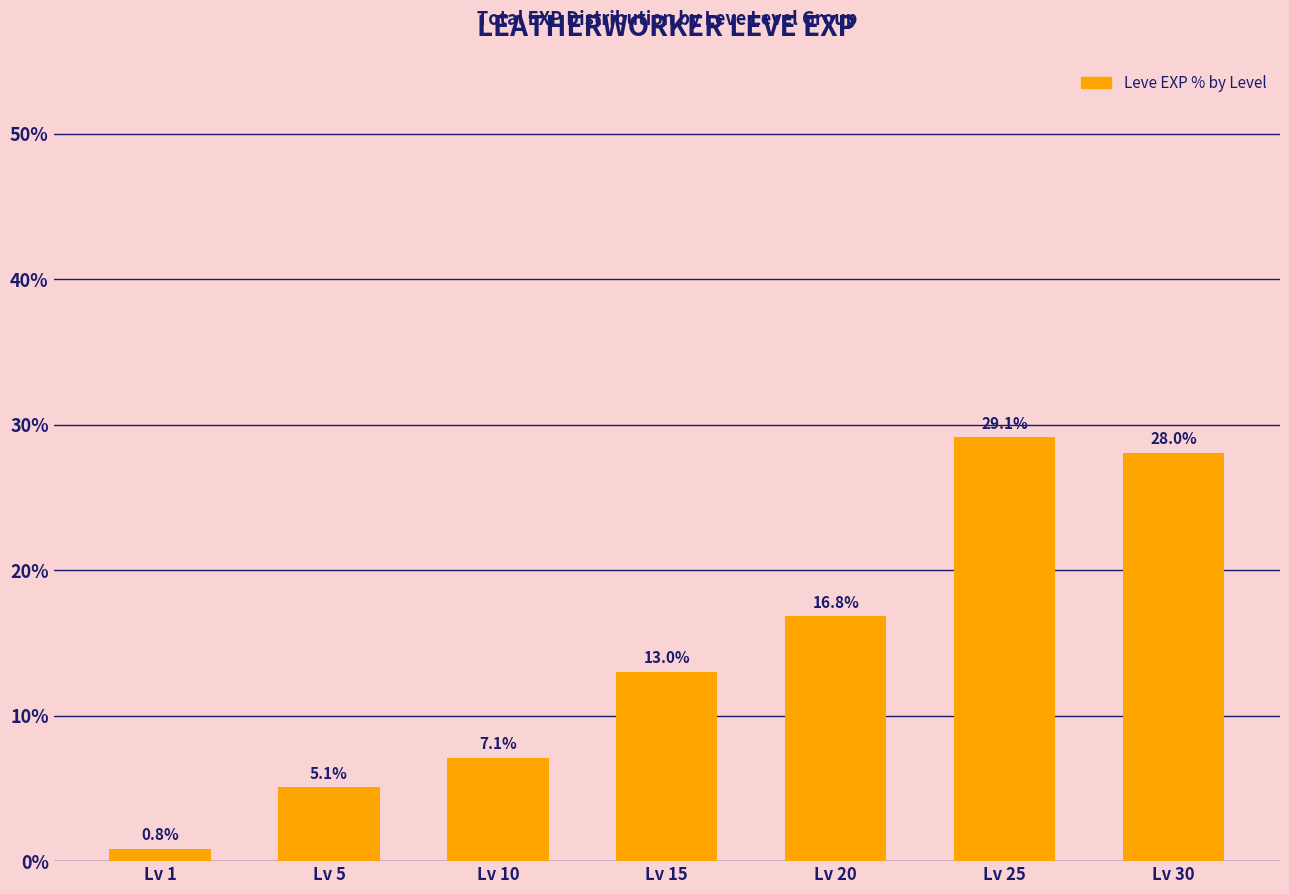

List the labels in order of value, largest first.

Lv 25, Lv 30, Lv 20, Lv 15, Lv 10, Lv 5, Lv 1